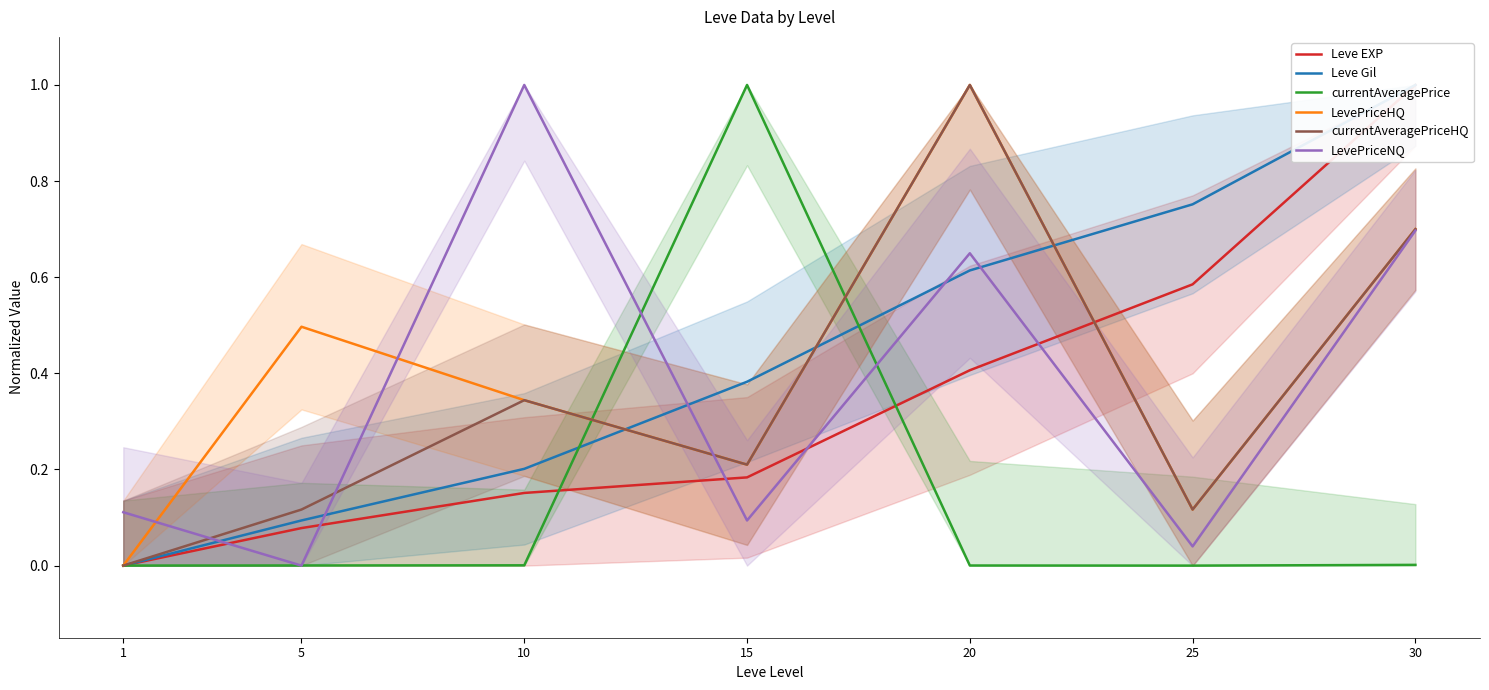

Count the number of data series in this chart.

6